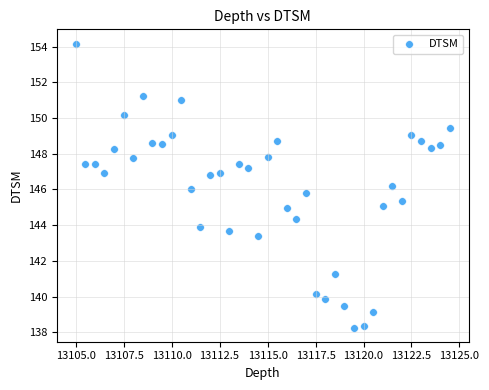

What is the range of Y values (max minus min)?

15.9